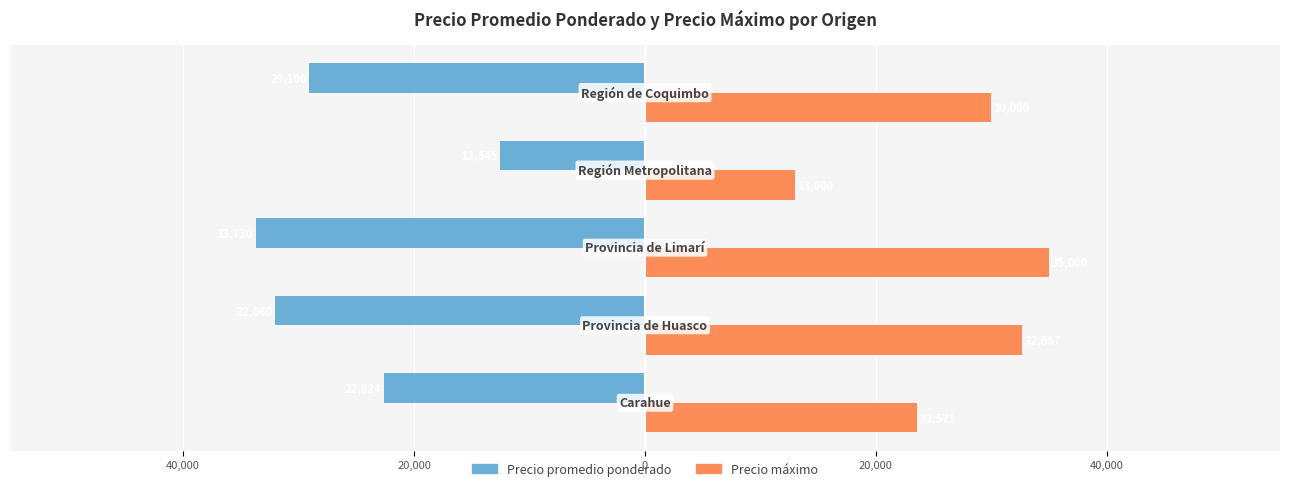

What is the maximum value shown in the chart?

35000